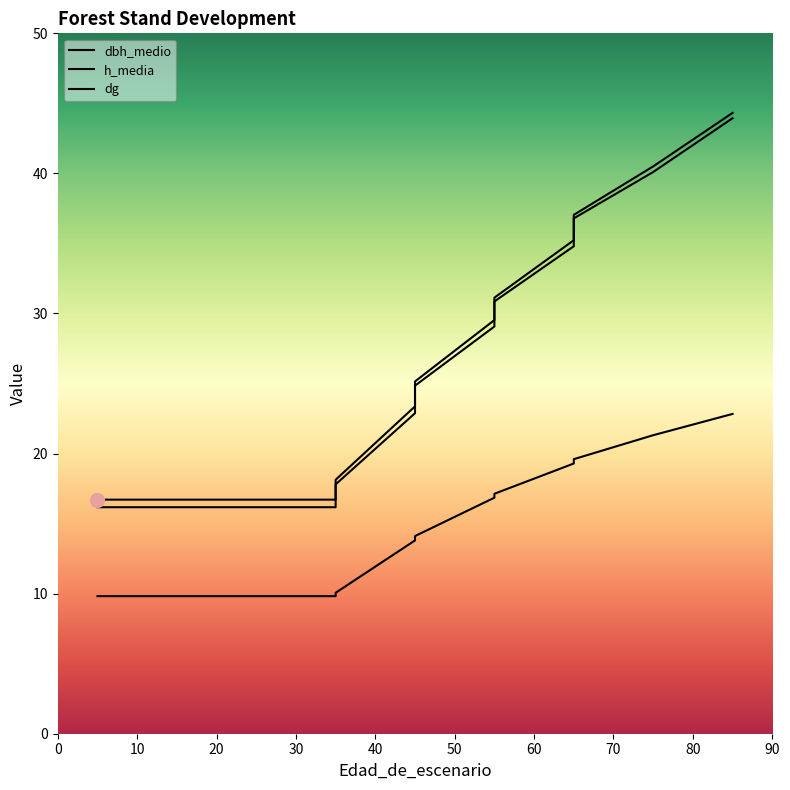

Rank the categories by dbh_medio value from highest to lowest.

85, 75, 65, 65, 55, 55, 45, 45, 35, 5, 15, 25, 35